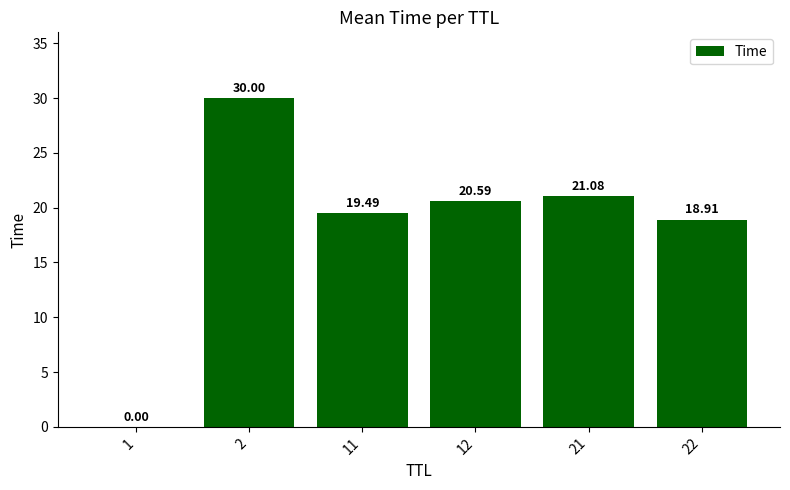

Are the bars horizontal?

No